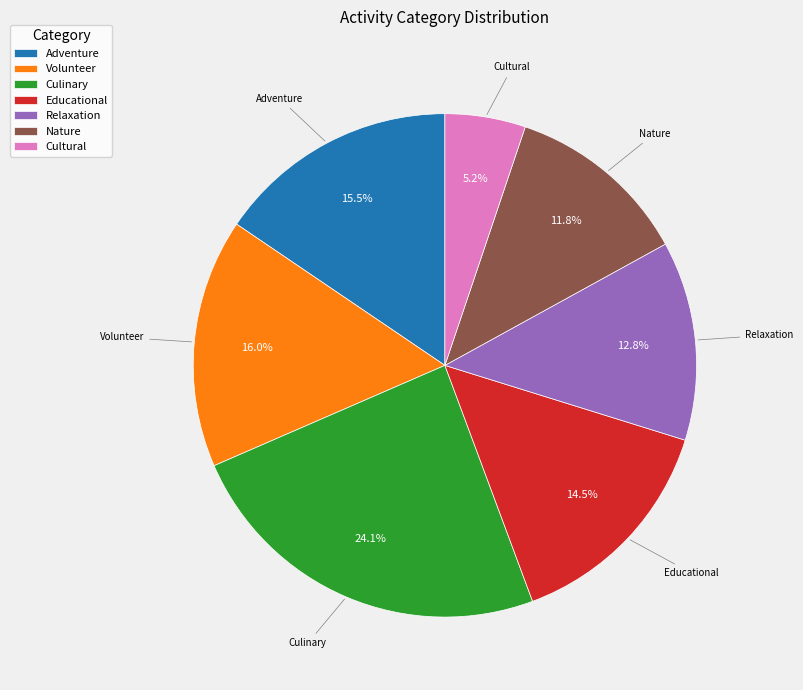

What percentage is the Volunteer slice, to the nearest percent?

16%